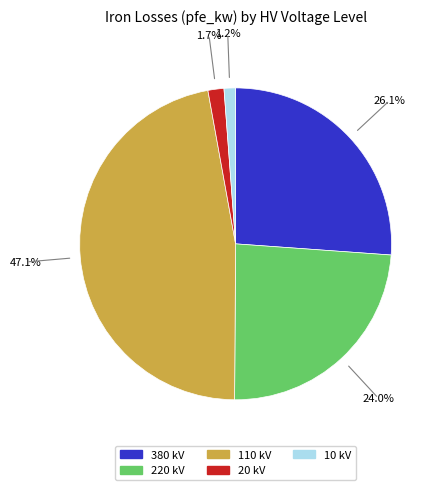

Is the sum of 220 kV and 20 kV greater than half?

No